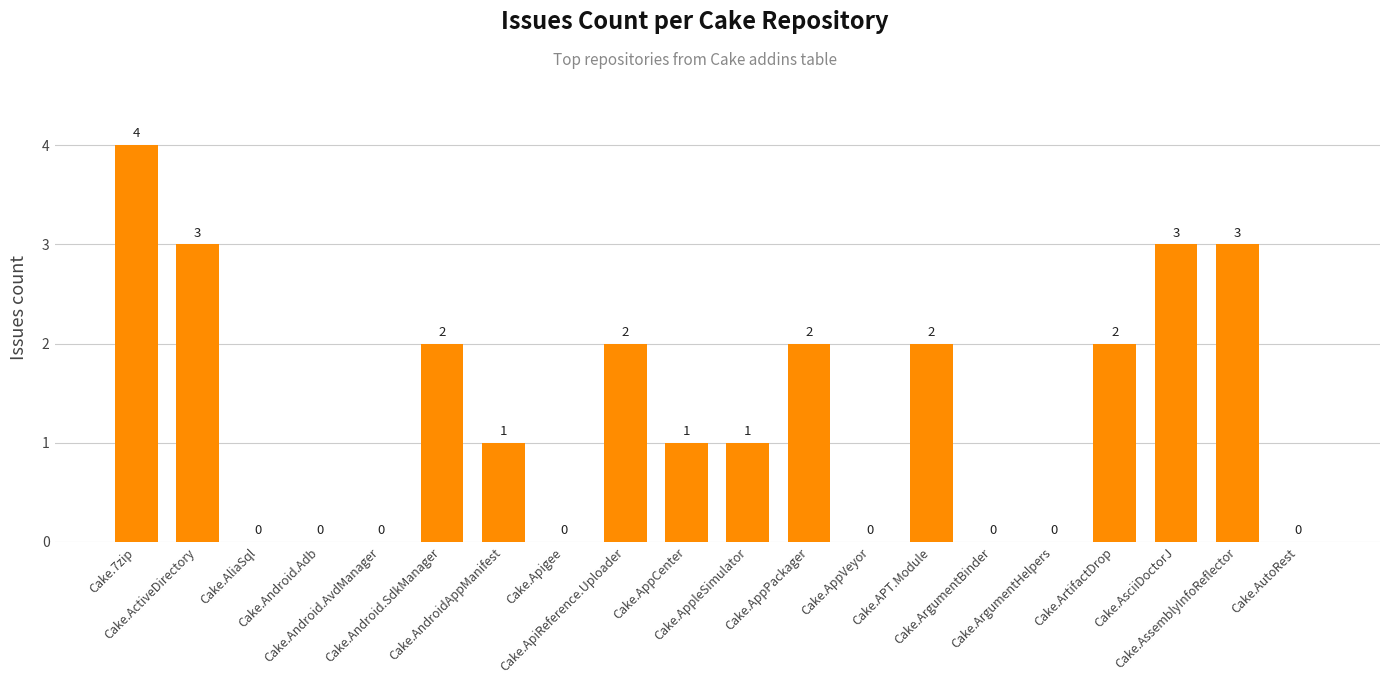

Reading right to left, list all the values displayed in this chart.

Cake.AutoRest=0	Cake.AssemblyInfoReflector=3	Cake.AsciiDoctorJ=3	Cake.ArtifactDrop=2	Cake.ArgumentHelpers=0	Cake.ArgumentBinder=0	Cake.APT.Module=2	Cake.AppVeyor=0	Cake.AppPackager=2	Cake.AppleSimulator=1	Cake.AppCenter=1	Cake.ApiReference.Uploader=2	Cake.Apigee=0	Cake.AndroidAppManifest=1	Cake.Android.SdkManager=2	Cake.Android.AvdManager=0	Cake.Android.Adb=0	Cake.AliaSql=0	Cake.ActiveDirectory=3	Cake.7zip=4